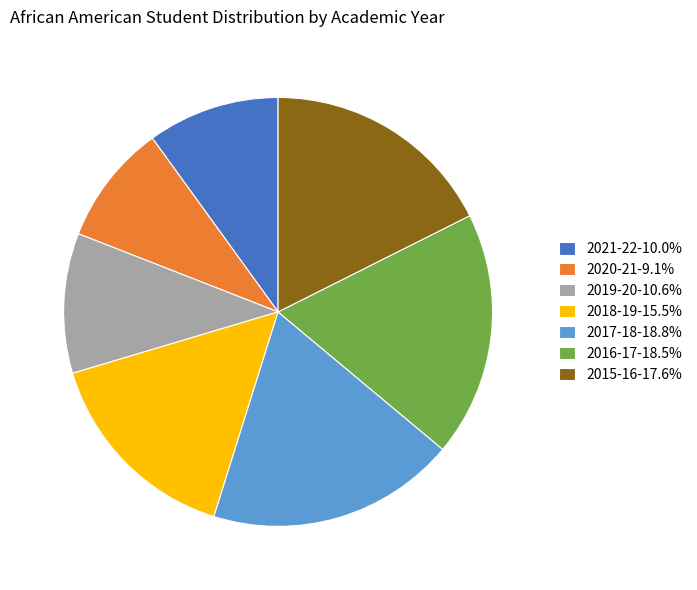

What is the ratio of the value at 2015-16-17.6% to the value at 2016-17-18.5%?

1.0